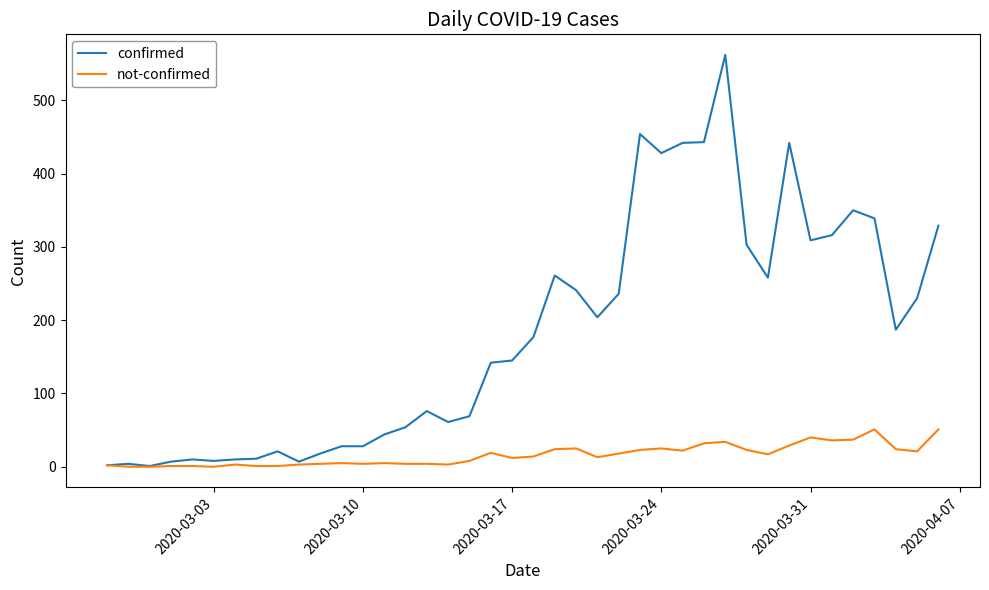

Does the chart display data point markers on the line(s)?

No